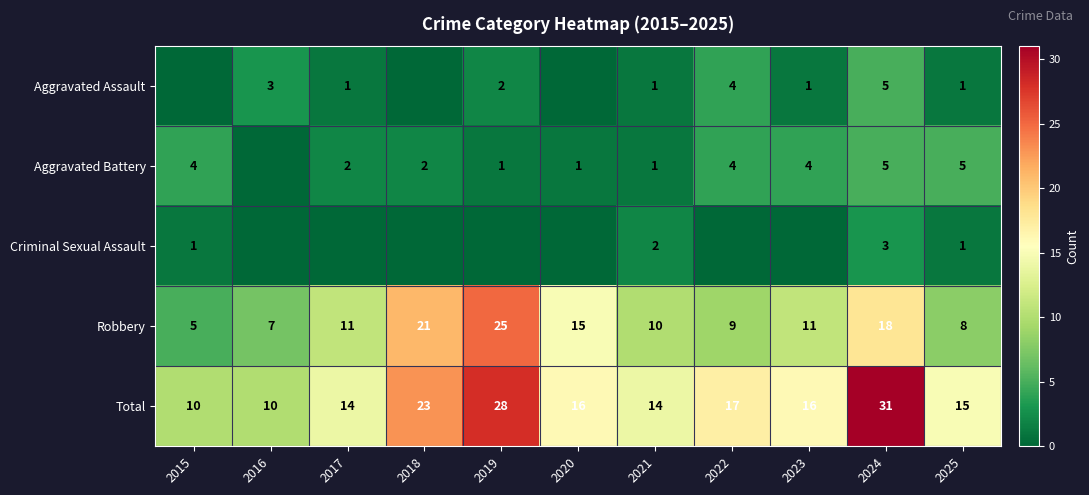

What is the difference between the Total values at 2023 and 2019?

12